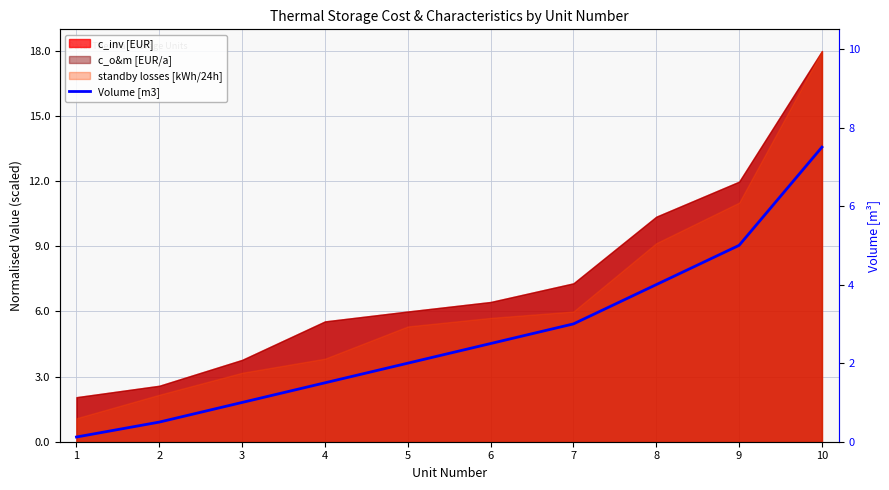

What is the value of the 4th point from the left?

1.5